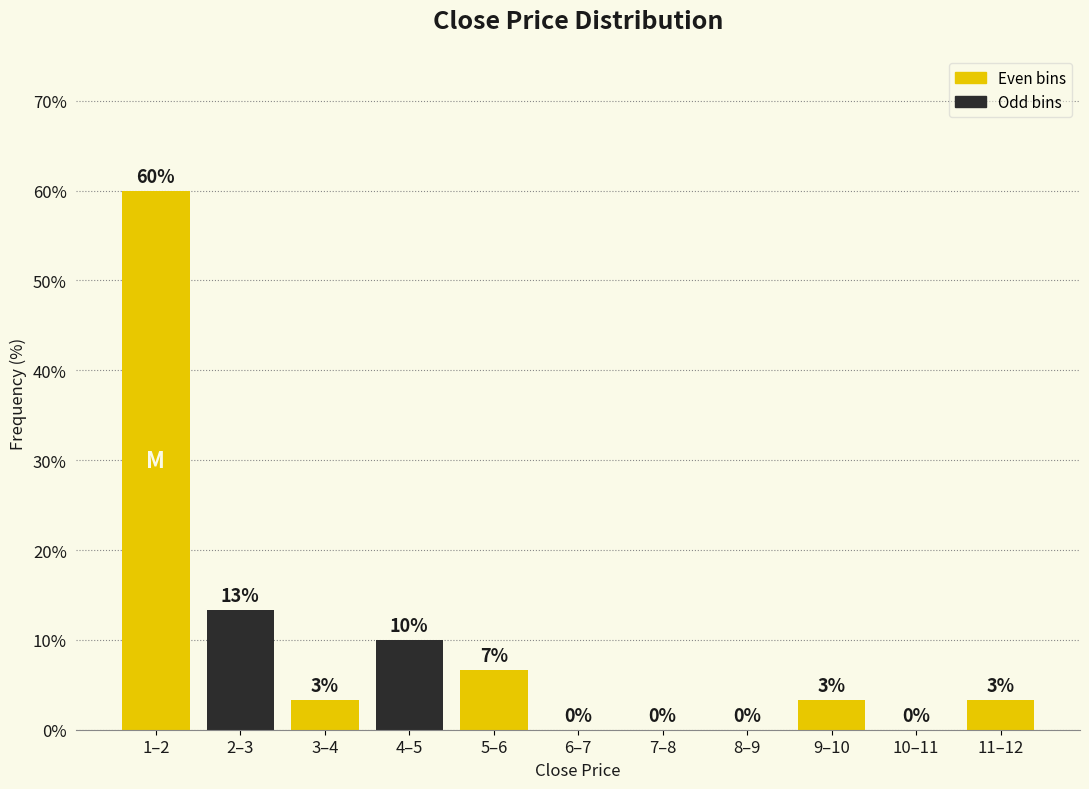

What is the approximate value at 1–2?

60.0